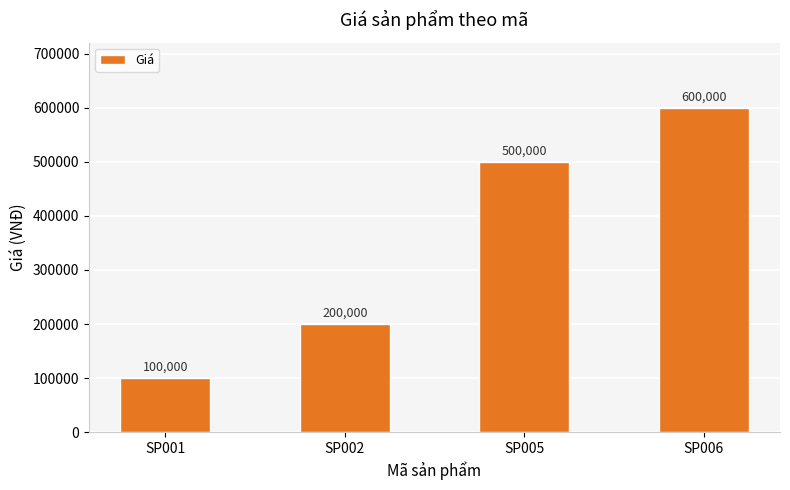

What is the value of the 3rd bar from the left?

500000